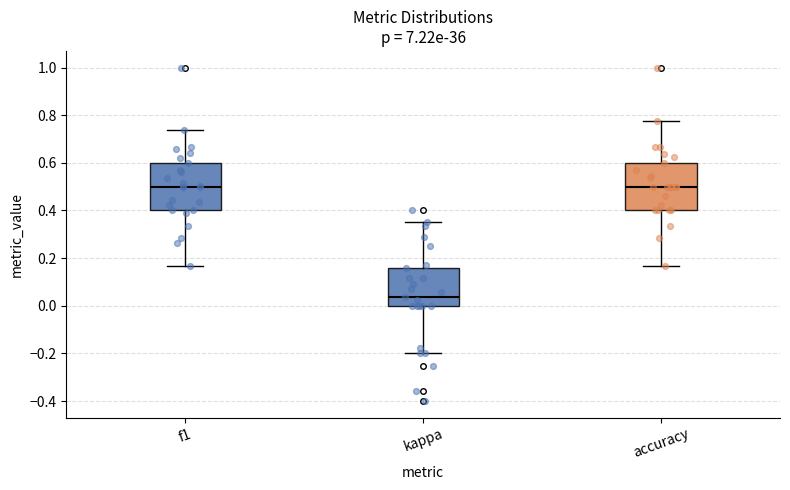

Where does the upper whisker of the box for accuracy end on the y-axis? The values are not printed on the chart, so give them approximately, as read against the axis.

0.78